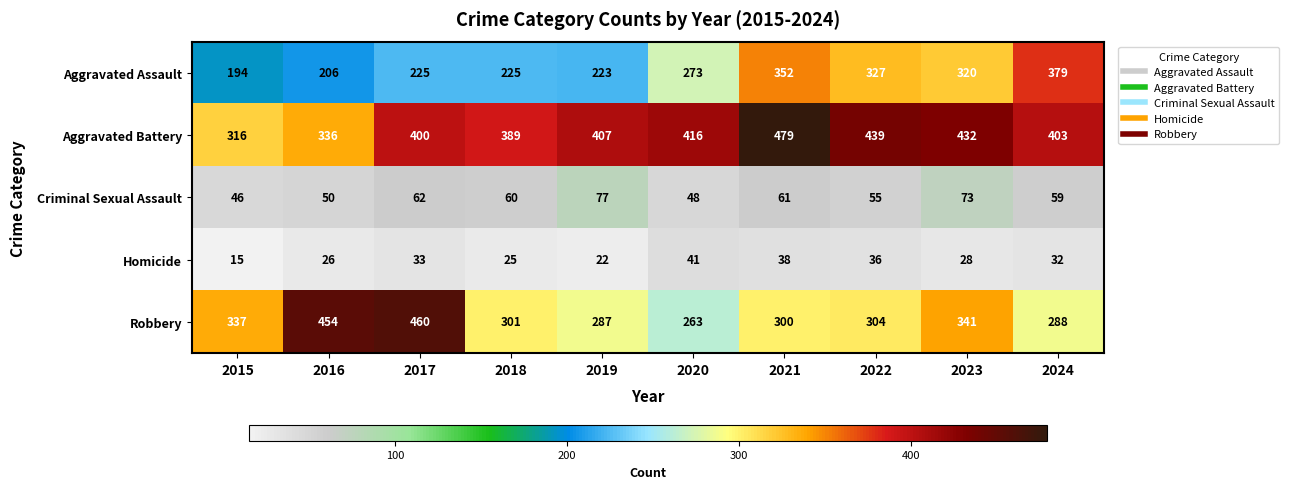

True or false: Aggravated Assault has a value of 573 at 2021.

False